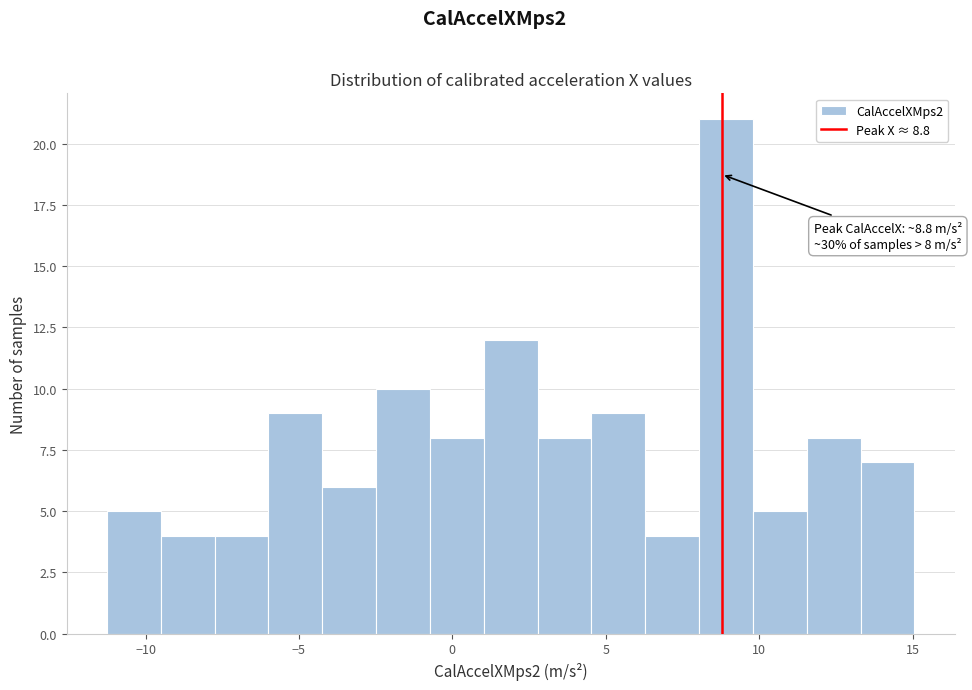

Read against the x-axis, roughly where is the centre of the tallest bar?

9.0